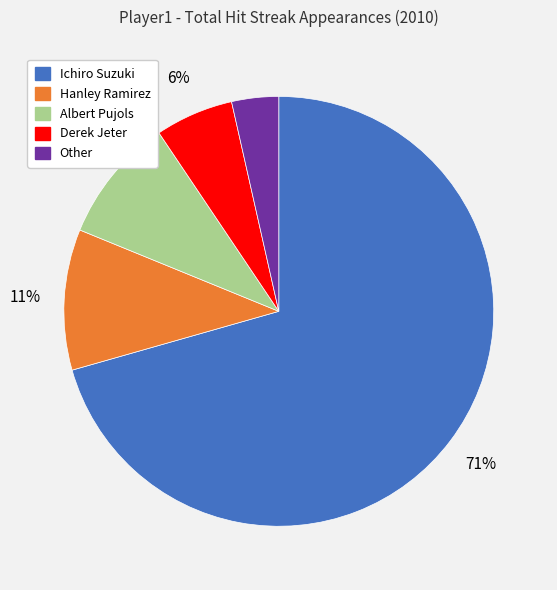

What percentage is the Hanley Ramirez slice, to the nearest percent?

11%